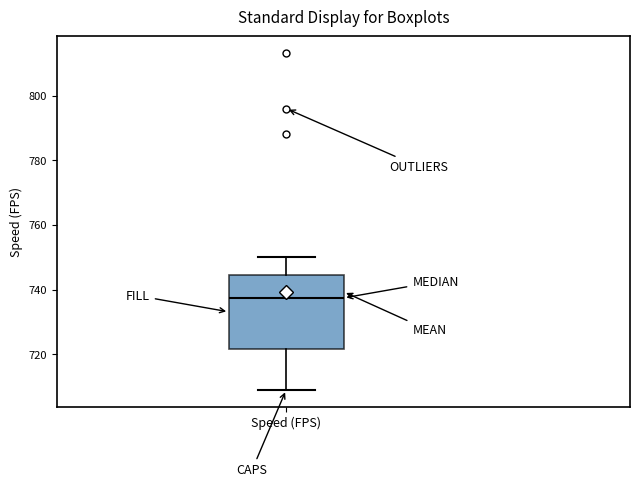

Transcribe this box plot: give where the median line is, the range the box spans, and where the two whiskers end, as read against the y-axis. The values are not printed on the chart, so give them approximately, as read against the axis.

median 738, box 722 to 744, whiskers 710 to 750